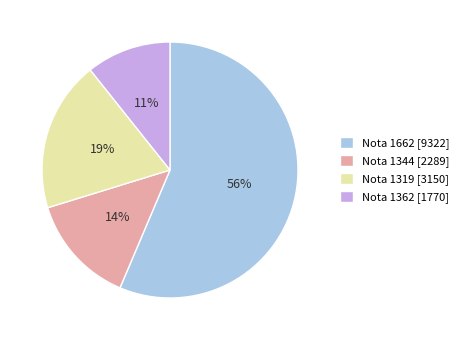

Approximately how many times larger is the value at Nota 1362 [1770] compared to Nota 1319 [3150]?

0.6